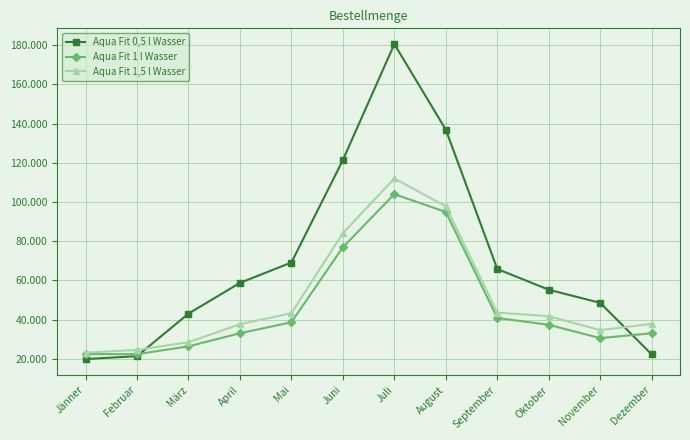

What is the value of the Aqua Fit 1,5 l Wasser point at the 9th from the left?

43500